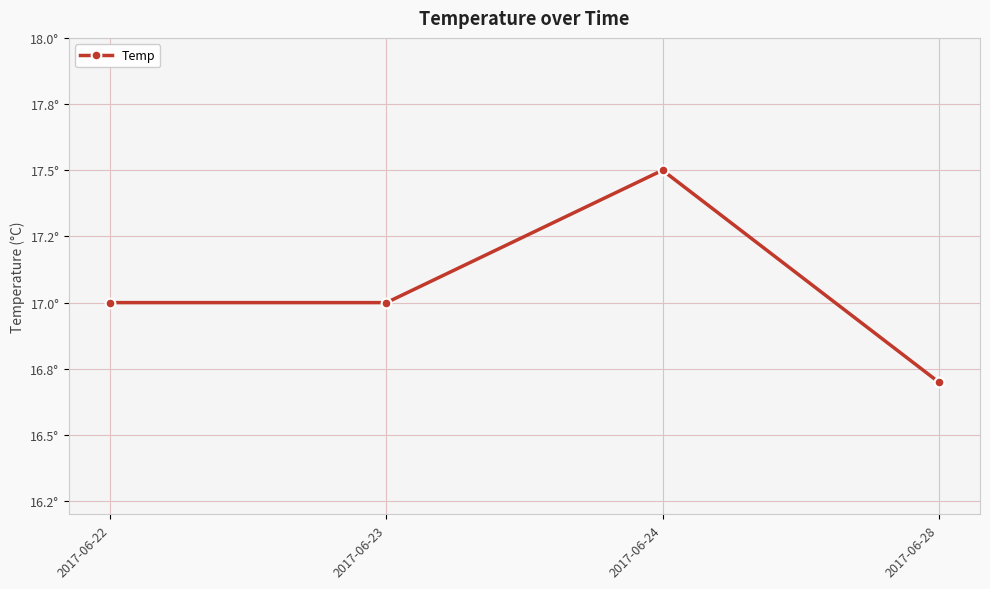

At which category does the data reach its first local peak?

2017-06-24